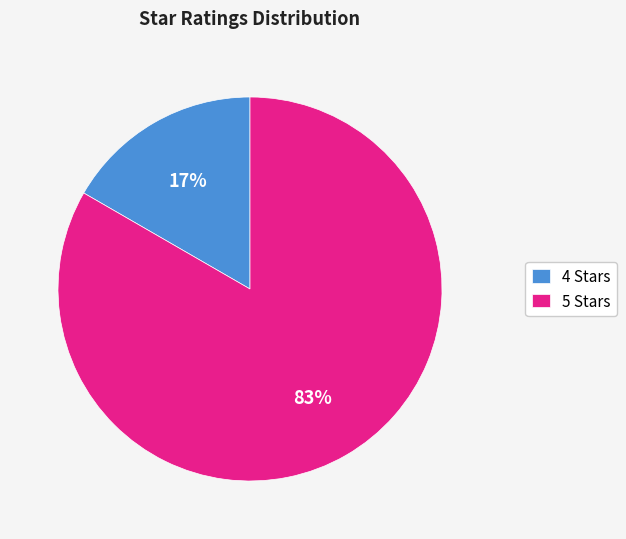

Which category has the biggest portion of the pie?

5 Stars